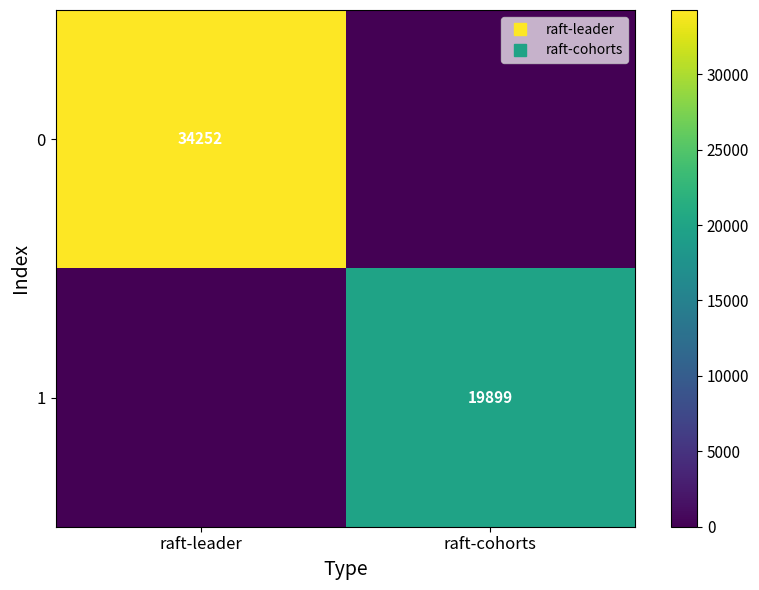

At how many categories does at least one series exceed 19912?

1